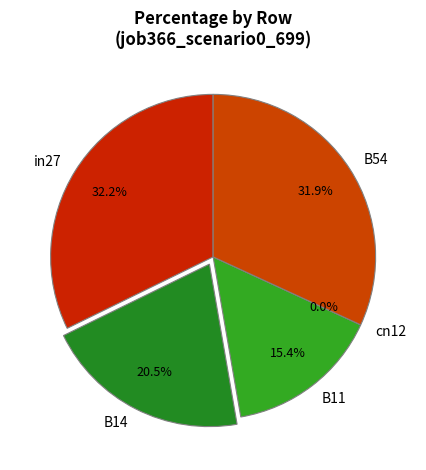

What percentage is the B14 slice, to the nearest percent?

20%